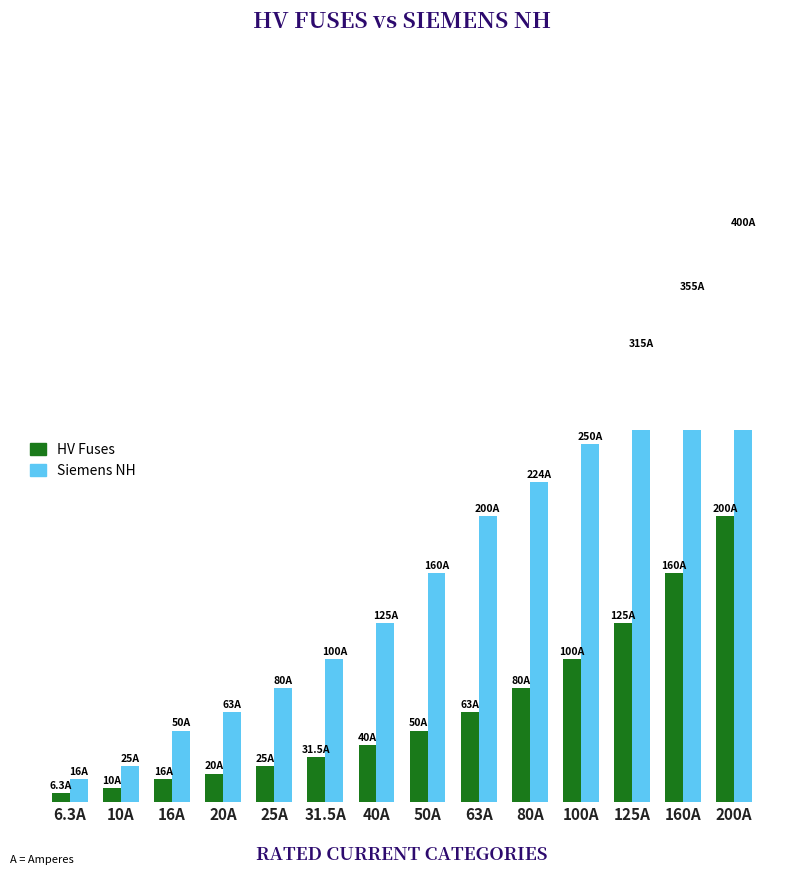

At how many categories does at least one series exceed 147?

7